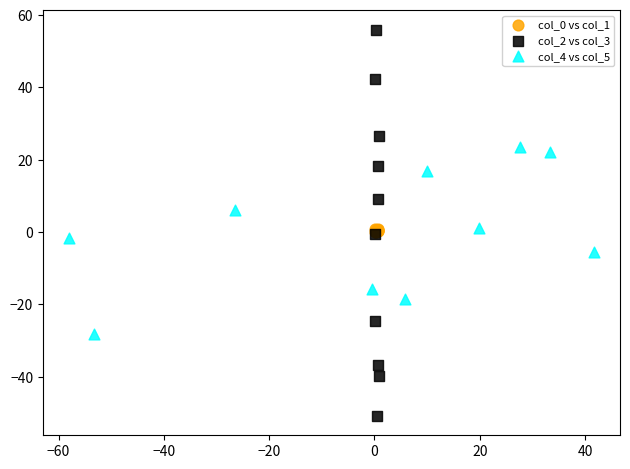

What are all the series names shown in the legend?

col_0 vs col_1, col_2 vs col_3, col_4 vs col_5